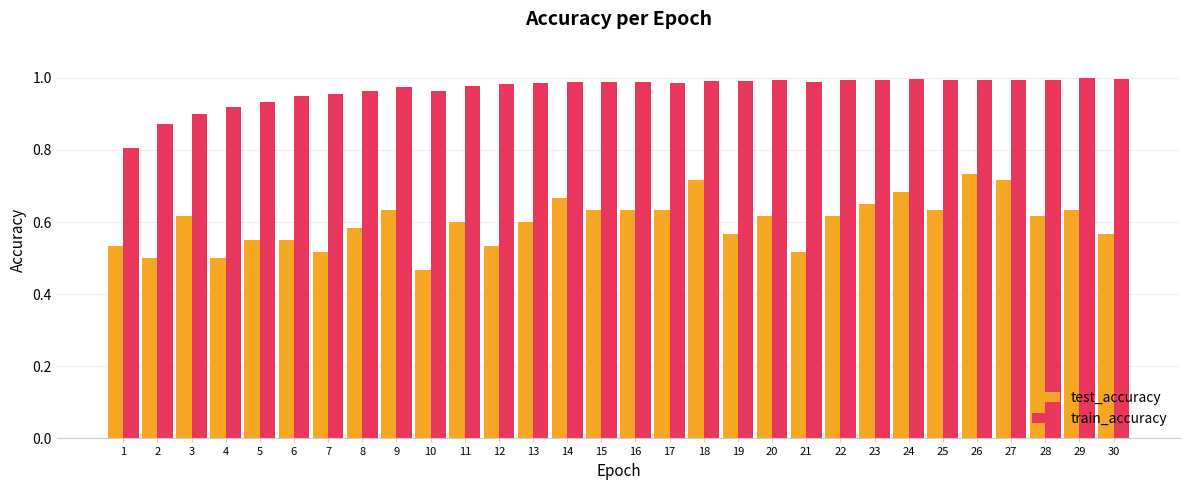

Is the value of train_accuracy at 26 greater than the value of test_accuracy at 13?

Yes